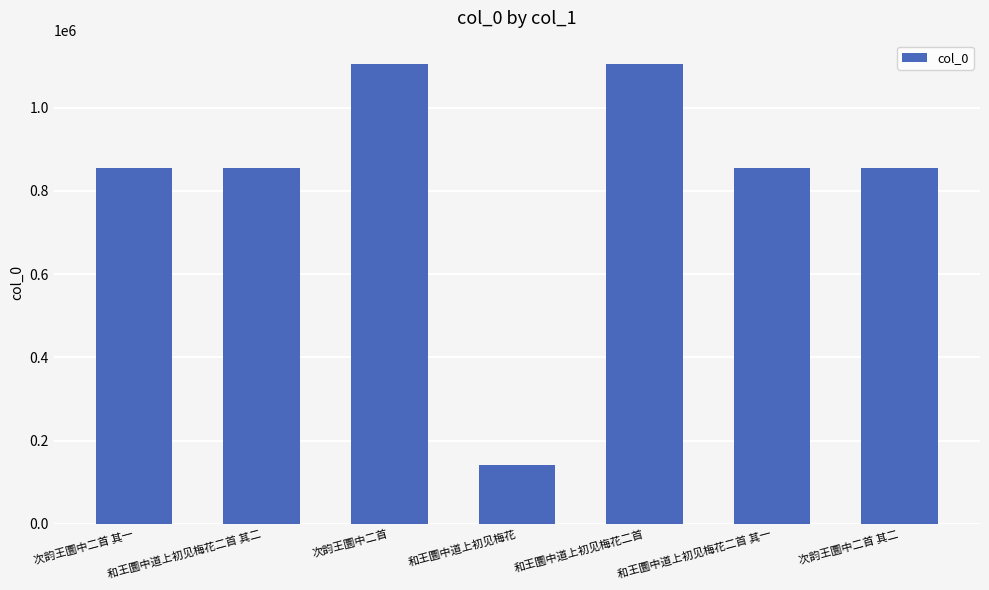

What is the sum of all values?

5775654